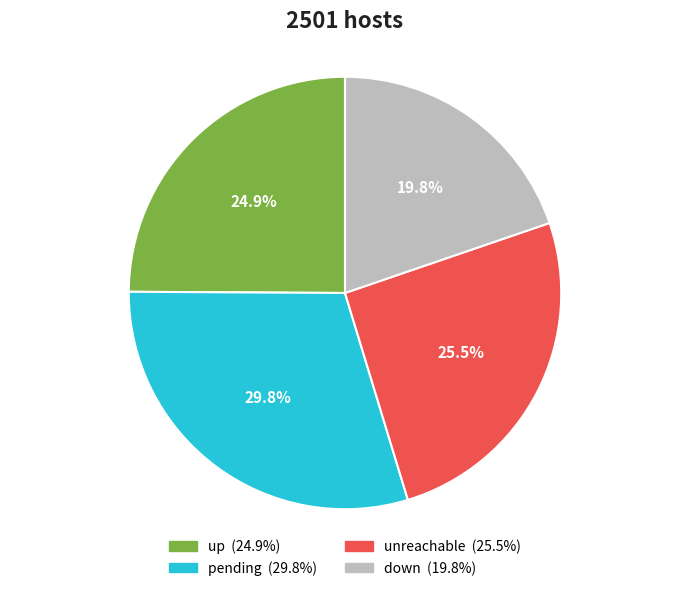

Does any single category account for the majority?

No